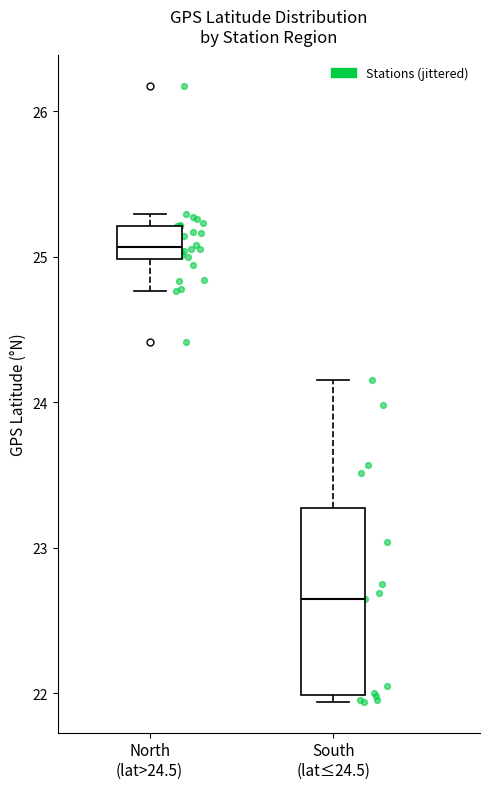

Reading left to right, transcribe this box plot: for each box, give where its median line is, the range the box spans, and where its two whiskers end, as read against the y-axis. The values are not printed on the chart, so give them approximately, as read against the axis.

North (lat>24.5): median 25.1, box 25.0 to 25.2, whiskers 24.8 to 25.3
South (lat≤24.5): median 22.7, box 22.0 to 23.3, whiskers 21.9 to 24.2